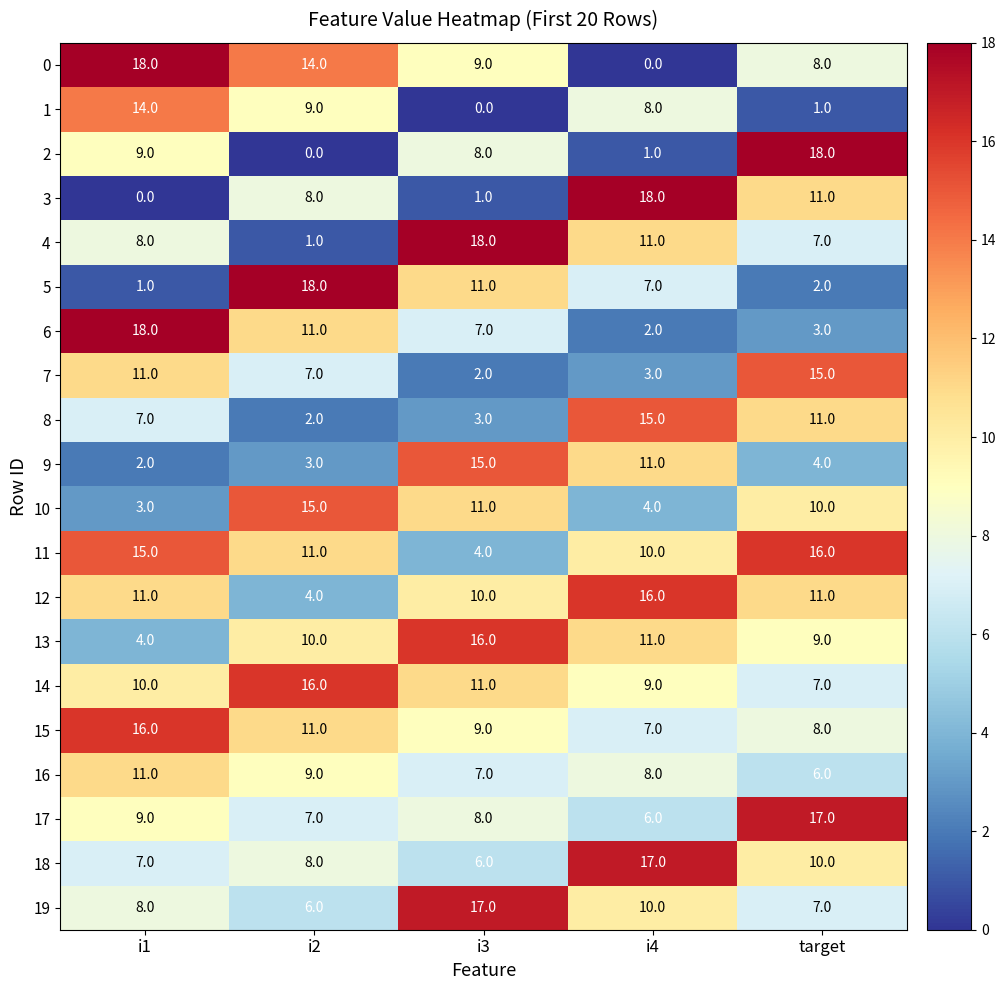

List the labels in order of 19 value, smallest first.

i2, target, i1, i4, i3